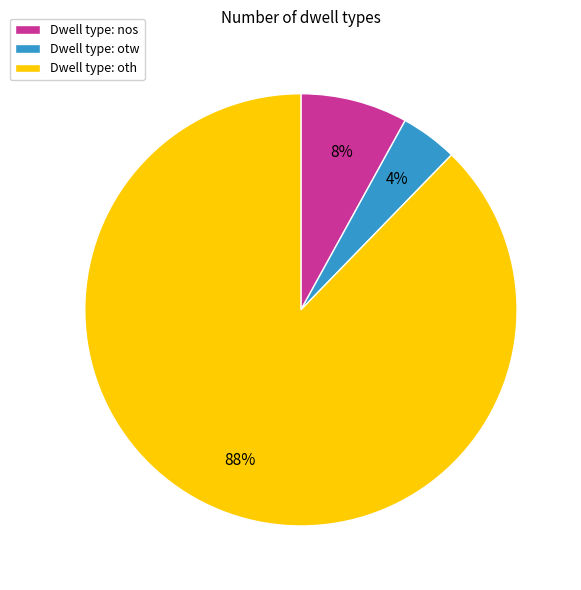

Rank the categories by value from highest to lowest.

Dwell type: oth, Dwell type: nos, Dwell type: otw